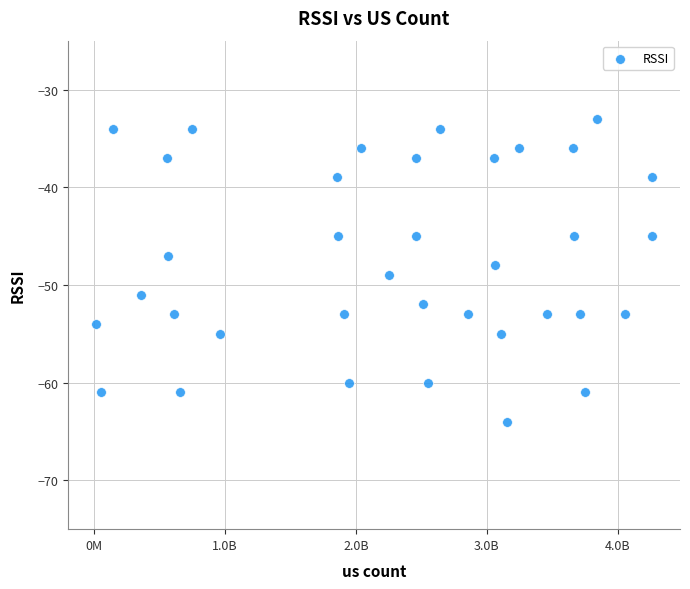

What is the range of Y values (max minus min)?

31